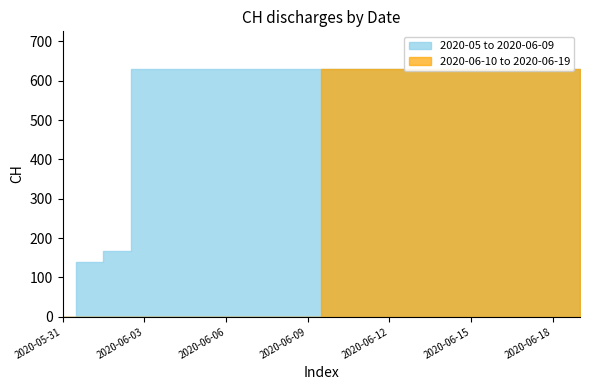

How many values are above zero?

19